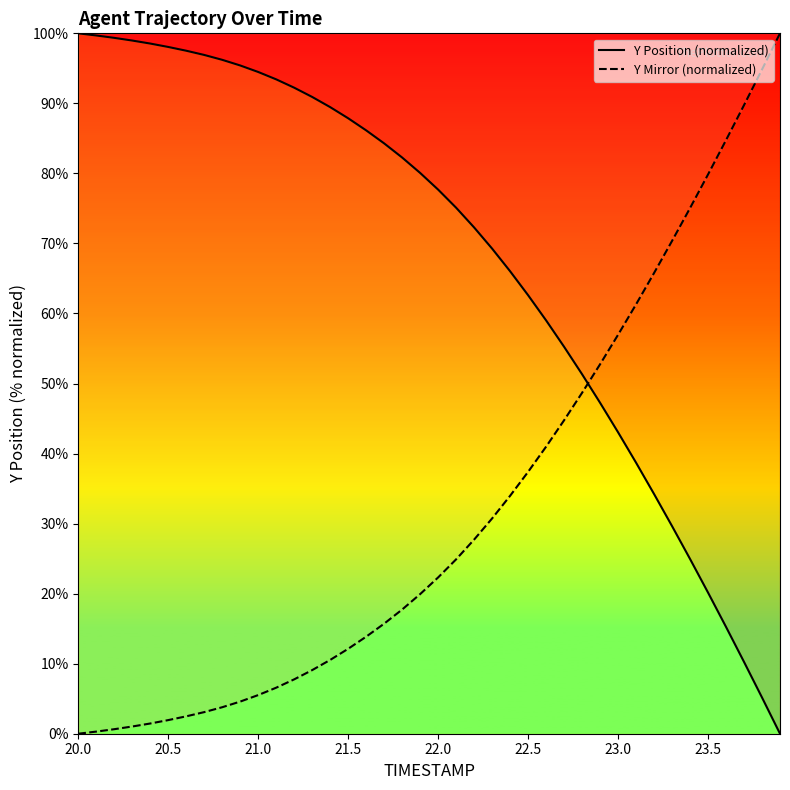

After their last crossing, which series has the higher values: Y Position (normalized) or Y Mirror (normalized)?

Y Mirror (normalized)